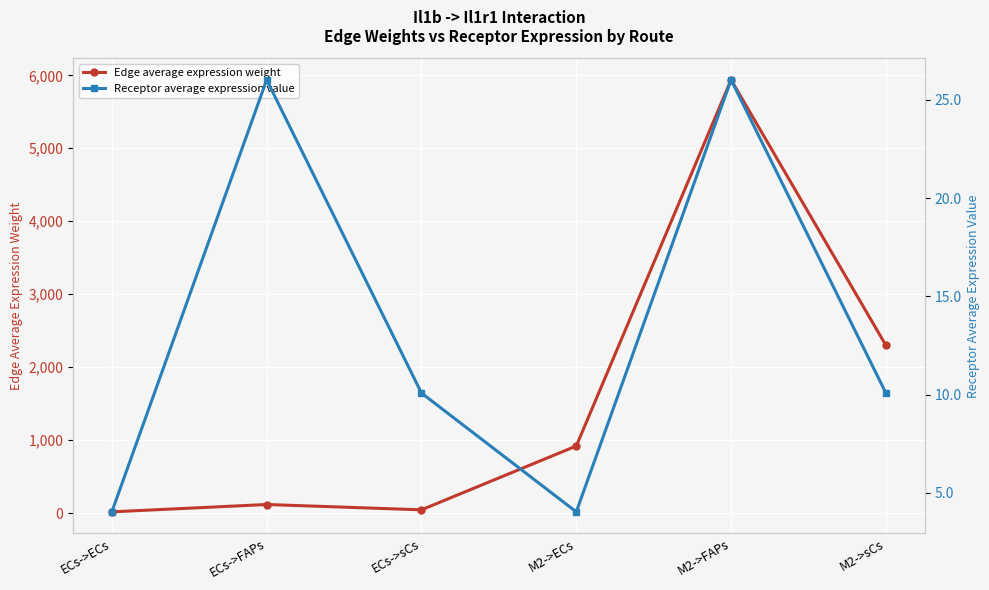

What is the value of the Edge average expression weight point at the 6th from the left?

2300.3